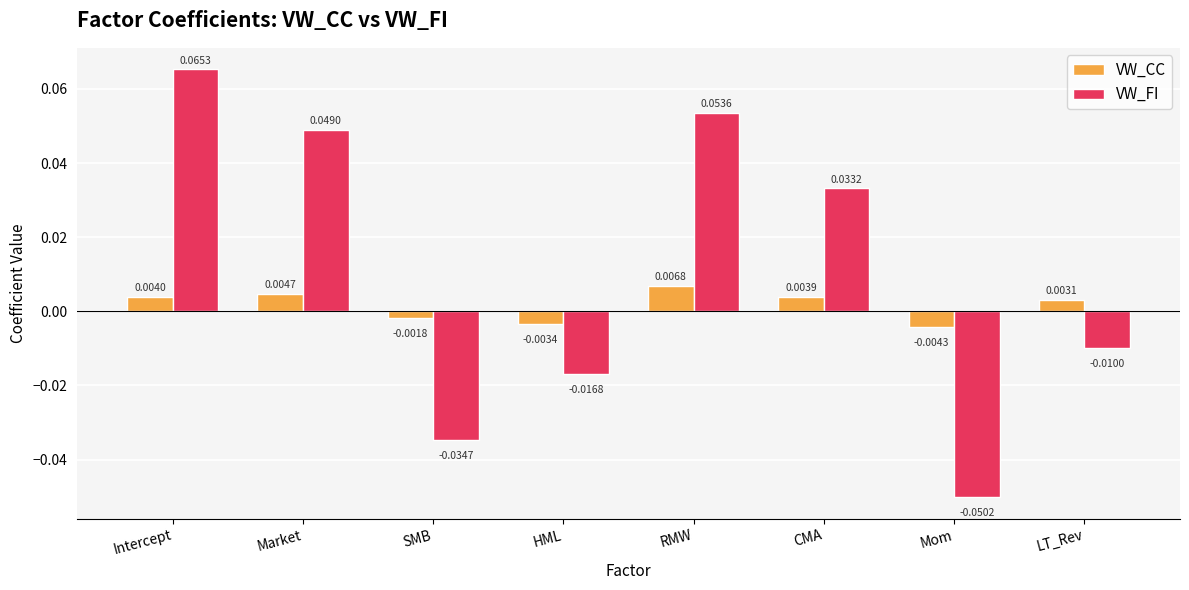

Which series changed the most between Intercept and SMB?

VW_FI